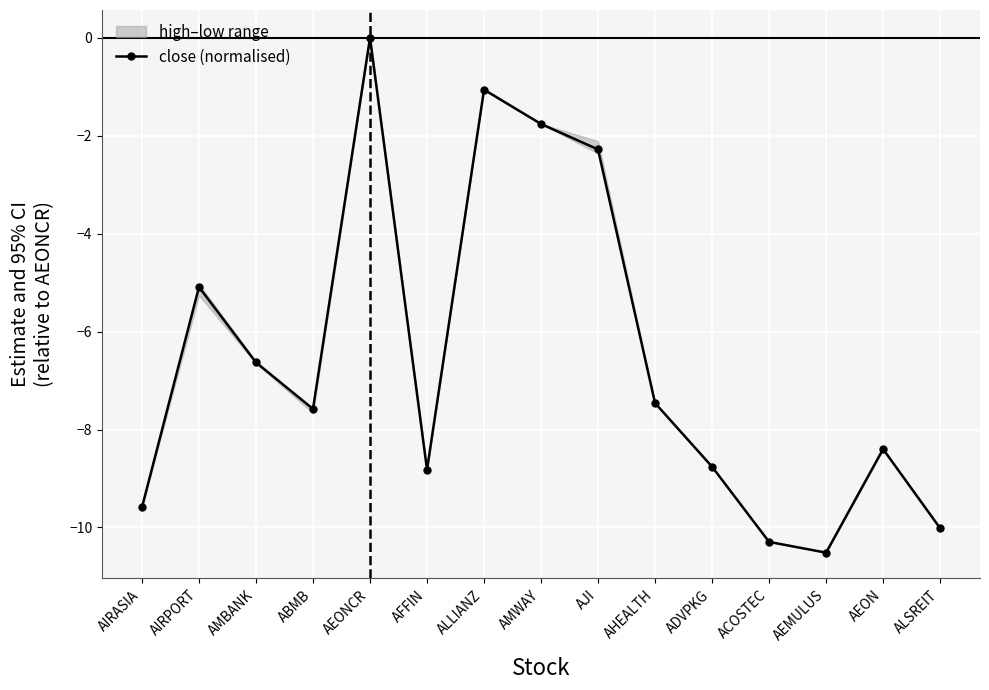

What is the sum of all values?

-98.3